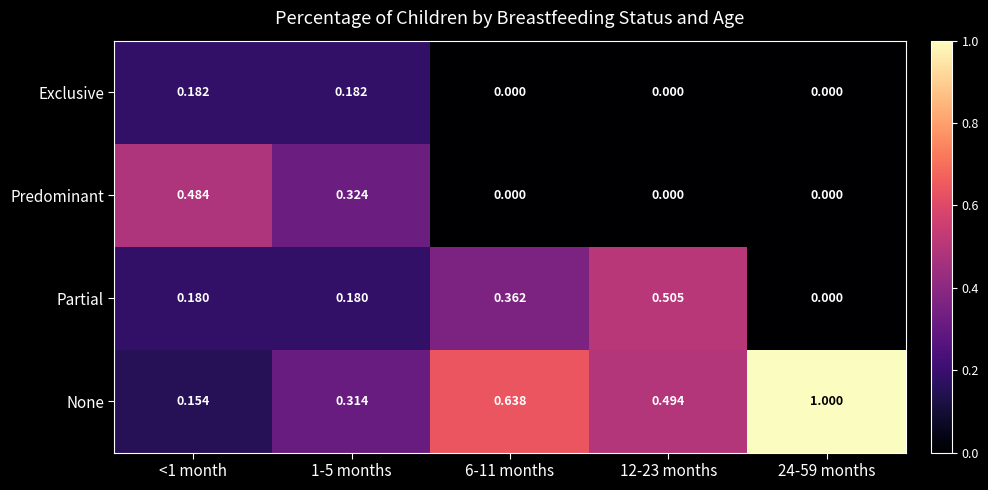

Is the value of None at 24-59 months greater than the value of Exclusive at 6-11 months?

Yes